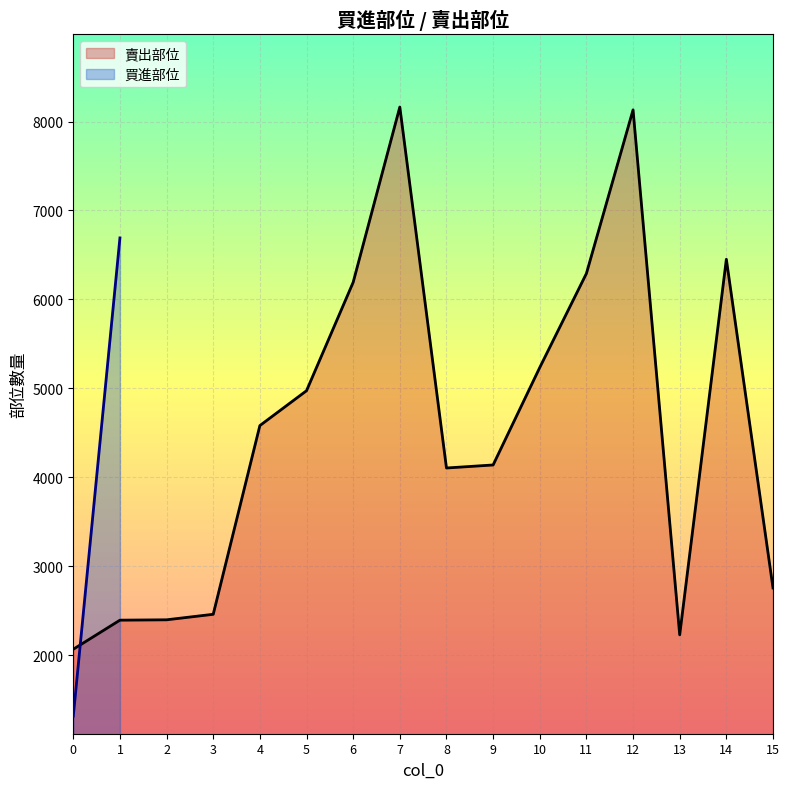

Between 9 and 8, which is larger?

9